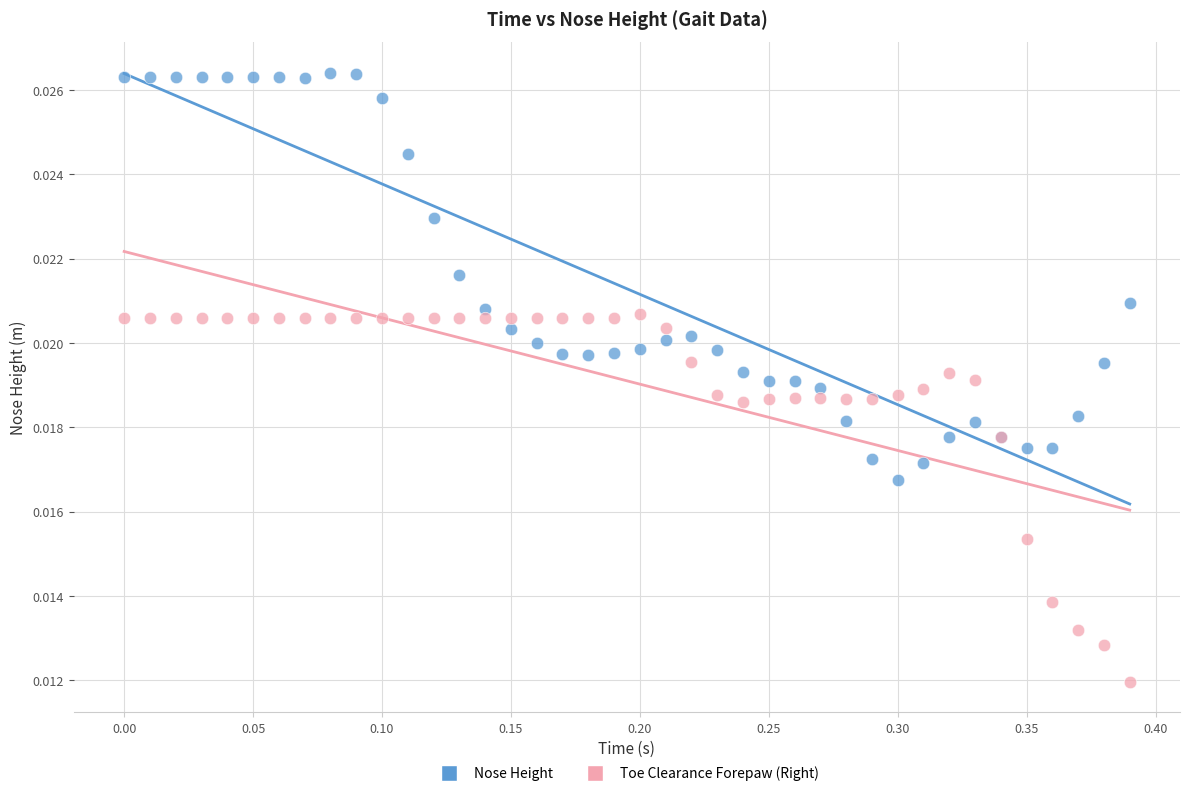

Which series reaches the minimum Y coordinate?

Toe Clearance Forepaw (Right)